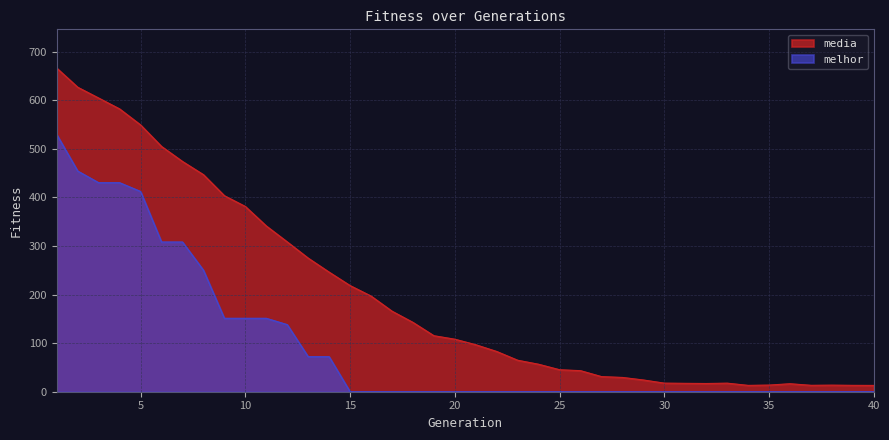

Rank the series at 28 from highest to lowest value.

media, melhor